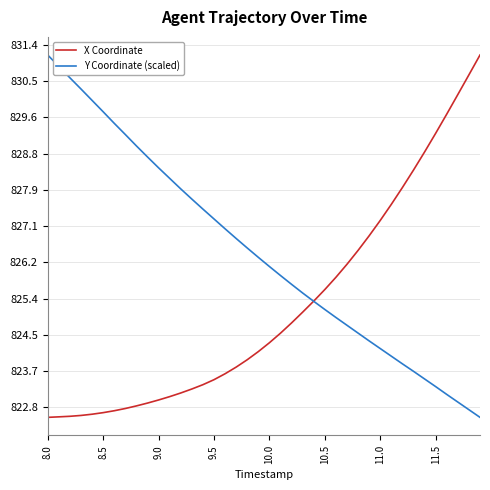

Which series has the largest total across all categories?

Y Coordinate (scaled)